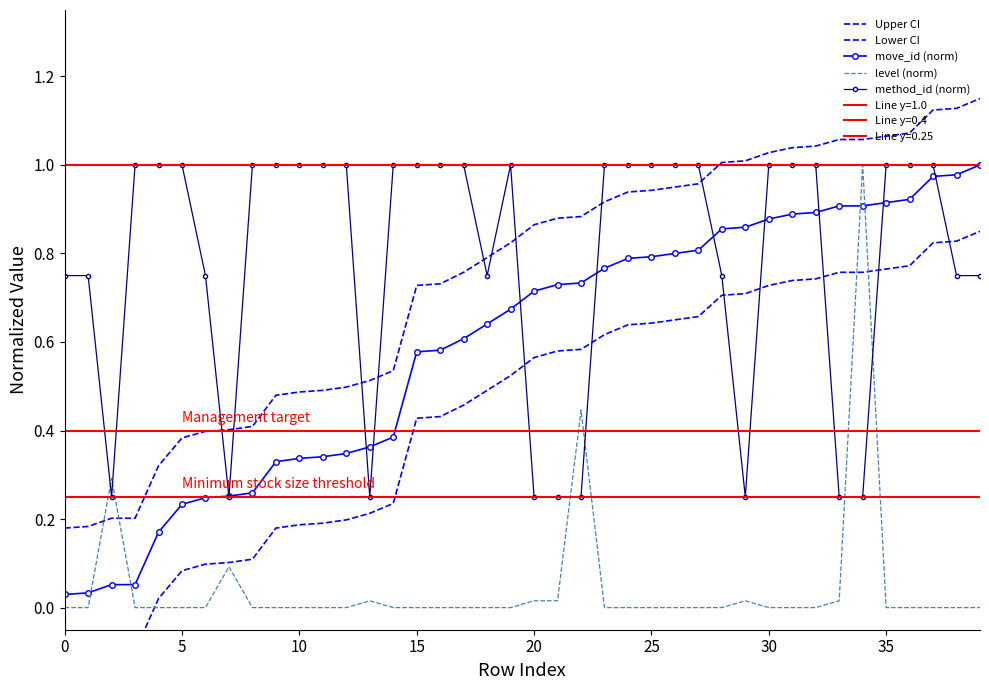

Which has a higher value, 29 or 10?

29